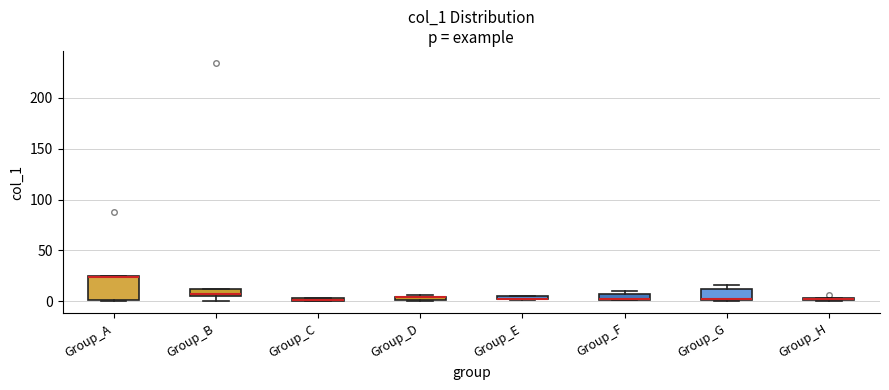

Comparing the boxes themselves (not the whiskers), which one is the tallest?

Group_A